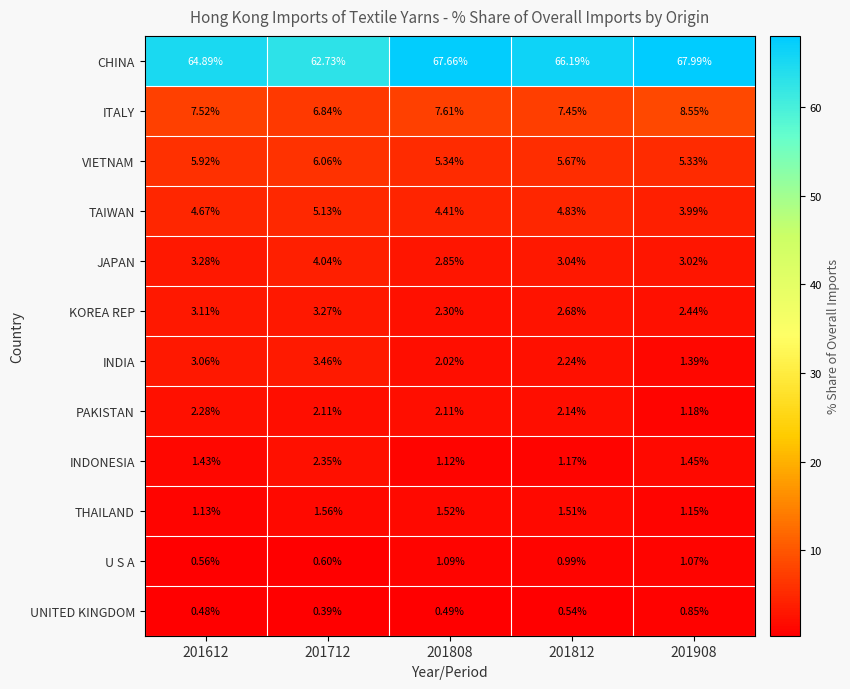

Is the value of THAILAND at 201712 greater than the value of UNITED KINGDOM at 201712?

Yes